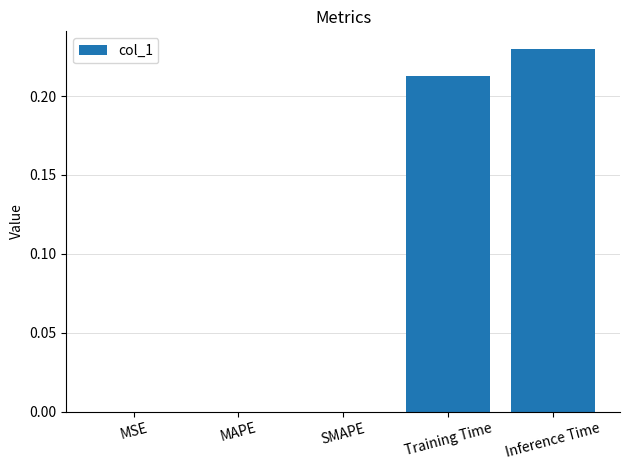

What is the change in value from SMAPE to Training Time?

+0.2